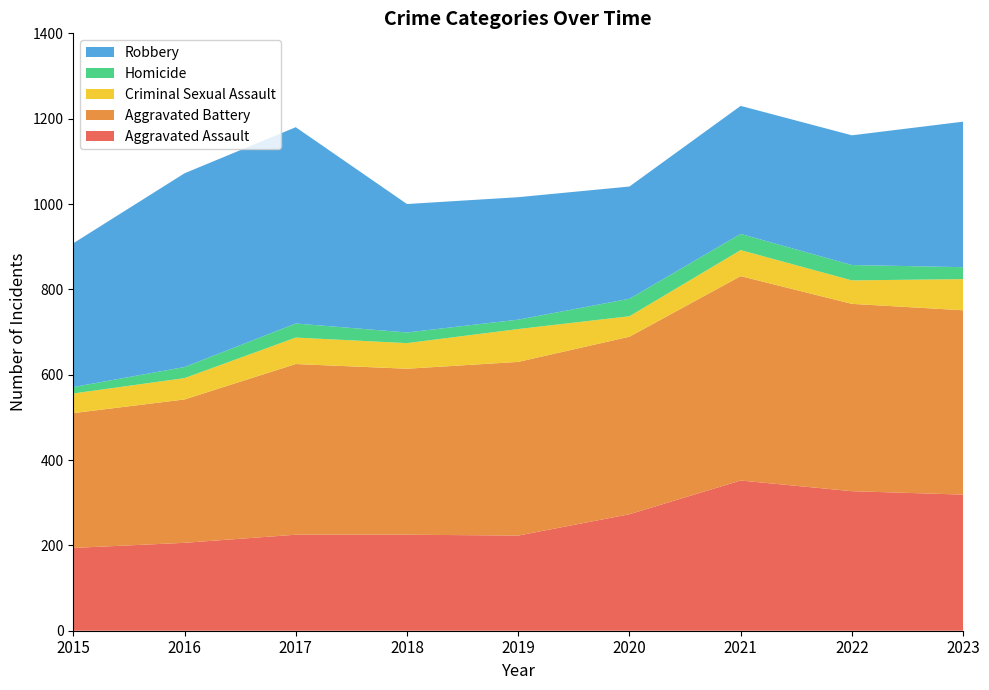

Reading left to right, transcribe all the data shown in this chart.

Aggravated Assault: 2015=194	2016=206	2017=225	2018=225	2019=223	2020=273	2021=352	2022=327	2023=319
Aggravated Battery: 2015=316	2016=336	2017=400	2018=389	2019=407	2020=416	2021=479	2022=439	2023=432
Criminal Sexual Assault: 2015=46	2016=50	2017=62	2018=60	2019=77	2020=48	2021=61	2022=55	2023=73
Homicide: 2015=15	2016=26	2017=33	2018=25	2019=22	2020=41	2021=38	2022=36	2023=28
Robbery: 2015=337	2016=454	2017=460	2018=301	2019=287	2020=263	2021=300	2022=304	2023=341